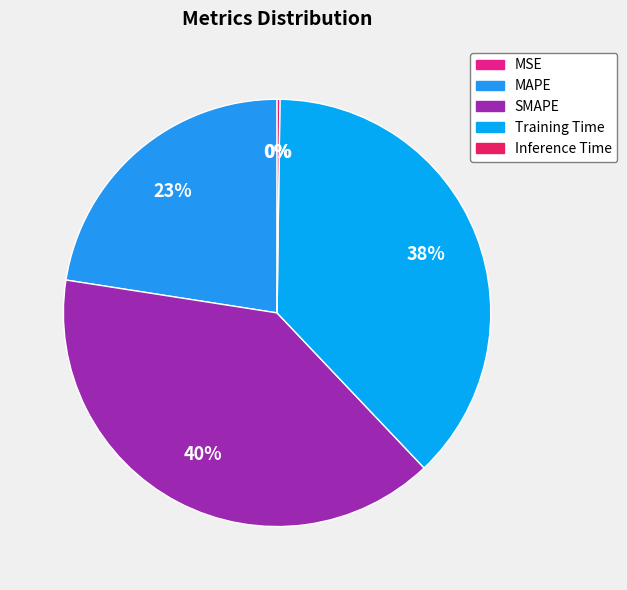

Is there a majority slice in this chart?

No